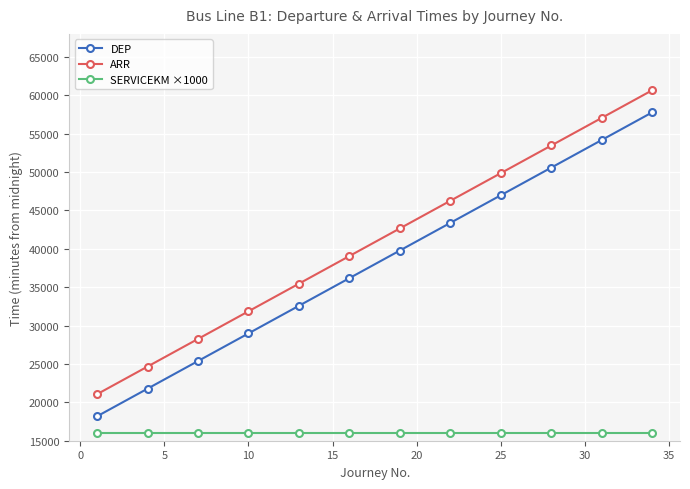

Which series has the largest total across all categories?

ARR